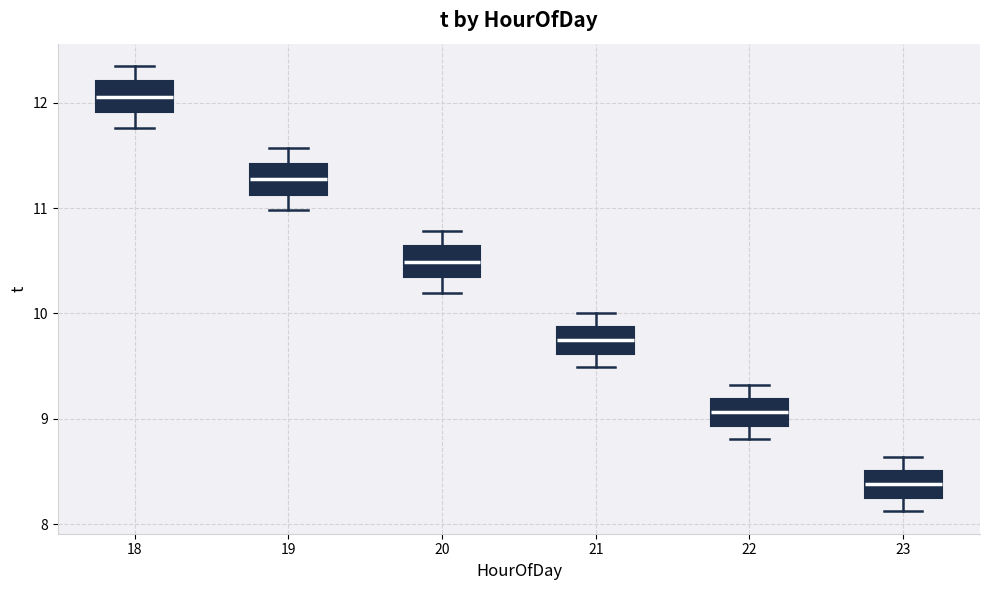

Reading left to right, transcribe this box plot: for each box, give where its median line is, the range the box spans, and where its two whiskers end, as read against the y-axis. The values are not printed on the chart, so give them approximately, as read against the axis.

18: median 12.1, box 11.9 to 12.2, whiskers 11.8 to 12.4
19: median 11.3, box 11.1 to 11.4, whiskers 11.0 to 11.6
20: median 10.5, box 10.3 to 10.6, whiskers 10.2 to 10.8
21: median 9.7, box 9.6 to 9.9, whiskers 9.5 to 10.0
22: median 9.1, box 8.9 to 9.2, whiskers 8.8 to 9.3
23: median 8.4, box 8.2 to 8.5, whiskers 8.1 to 8.6